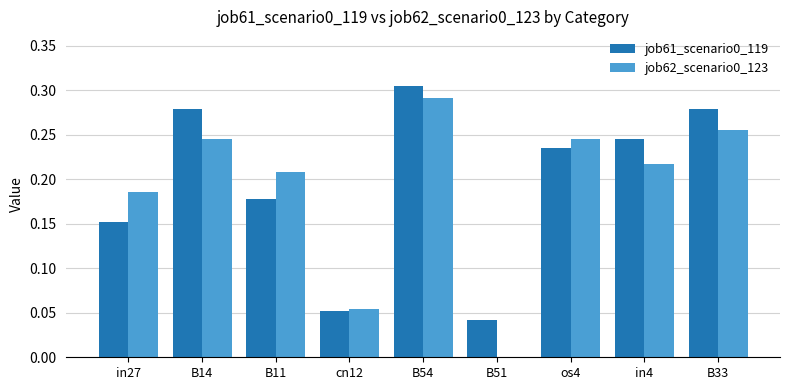

The job62_scenario0_123 series shows 0.4 at B54. True or false?

False